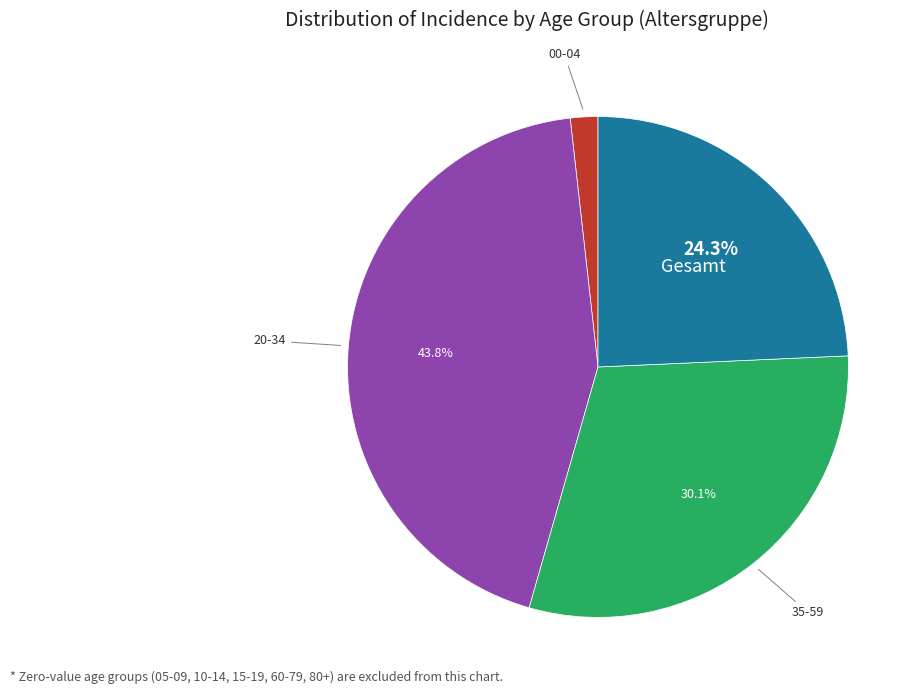

What is the smallest slice in the pie chart?

00-04